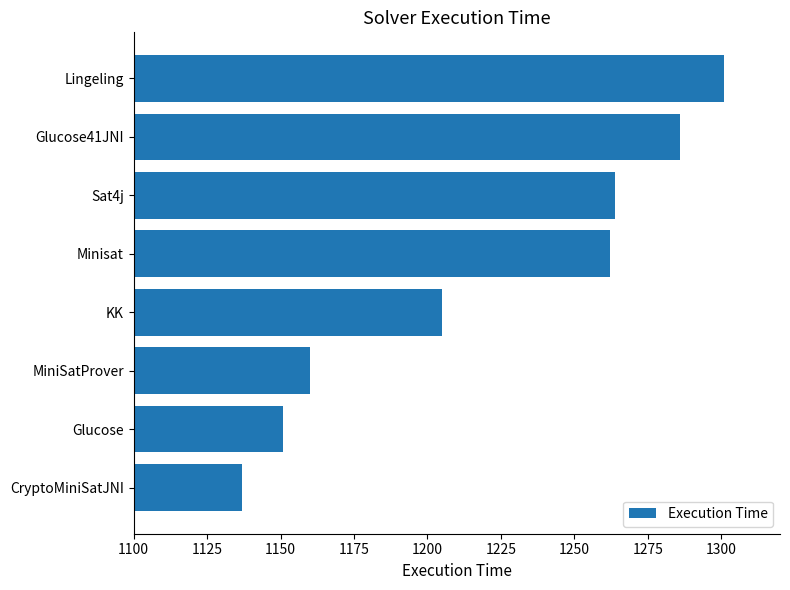

Reading bottom to top, list all the values displayed in this chart.

1137	1151	1160	1205	1262	1264	1286	1301